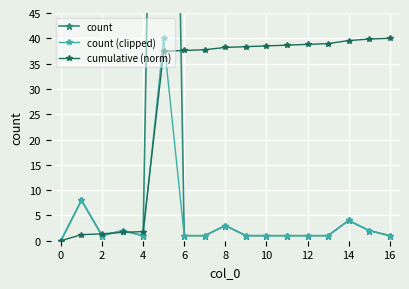

How many values in the count (clipped) series exceed 1?

6